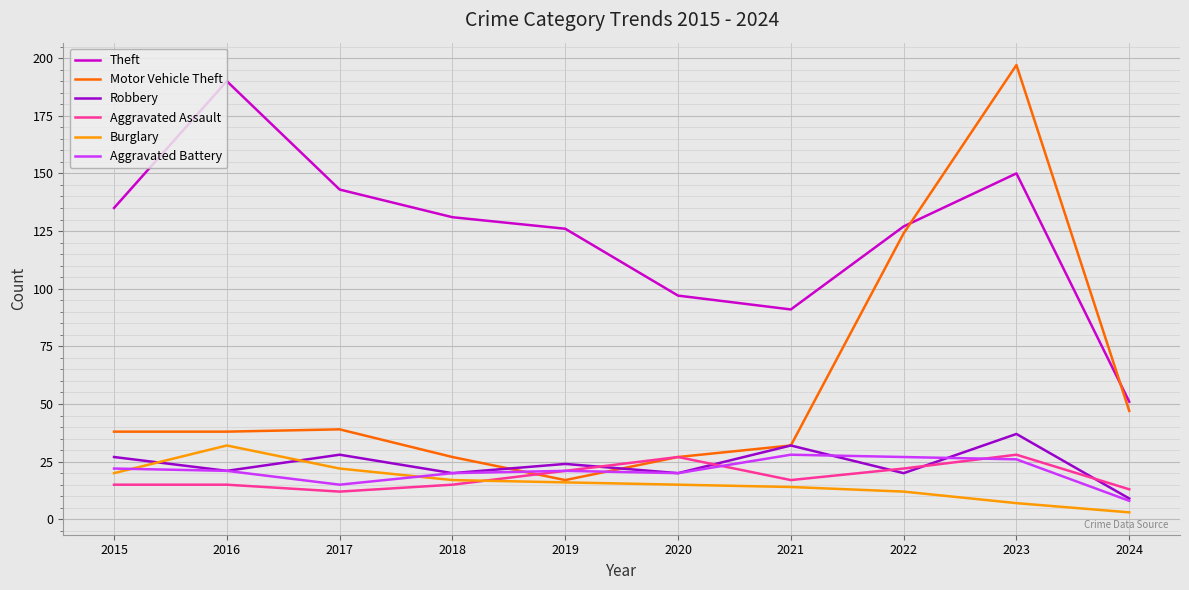

Which category has the highest value across all series?

2023